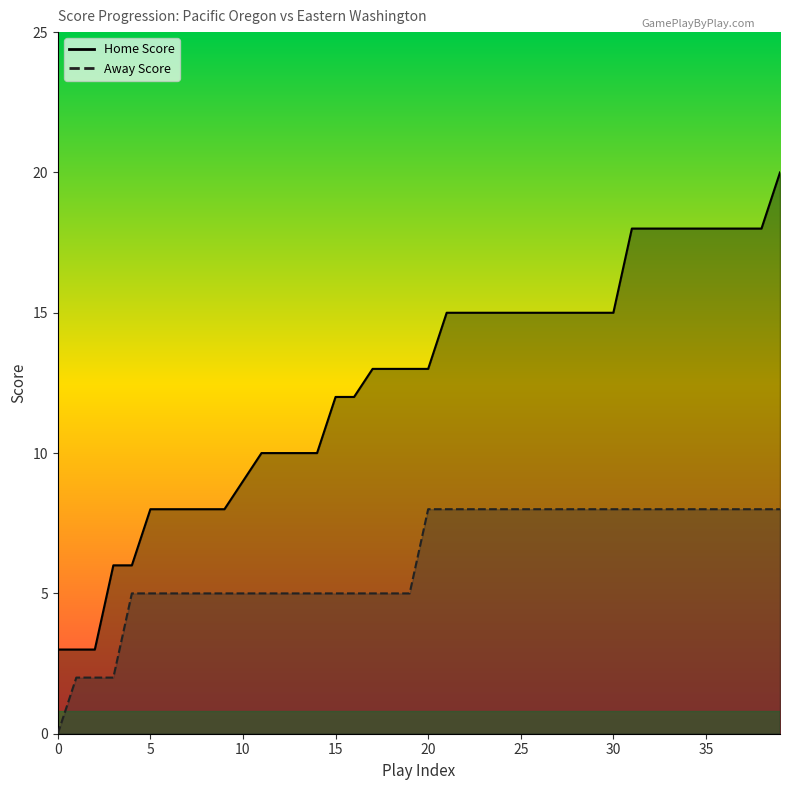

Rank the series at 26 from lowest to highest value.

Away Score, Home Score